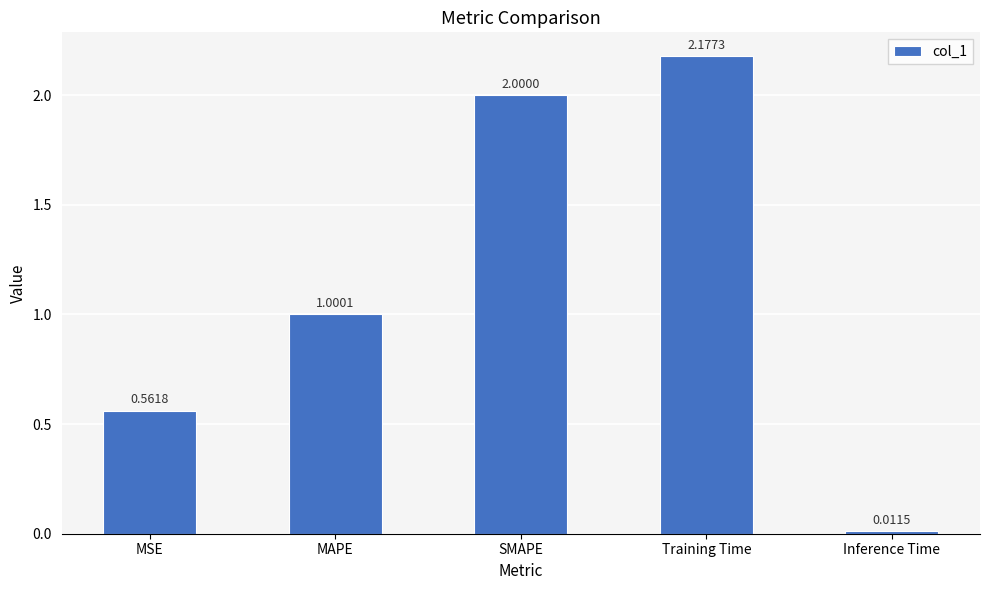

Where does the data first go above 1?

MAPE